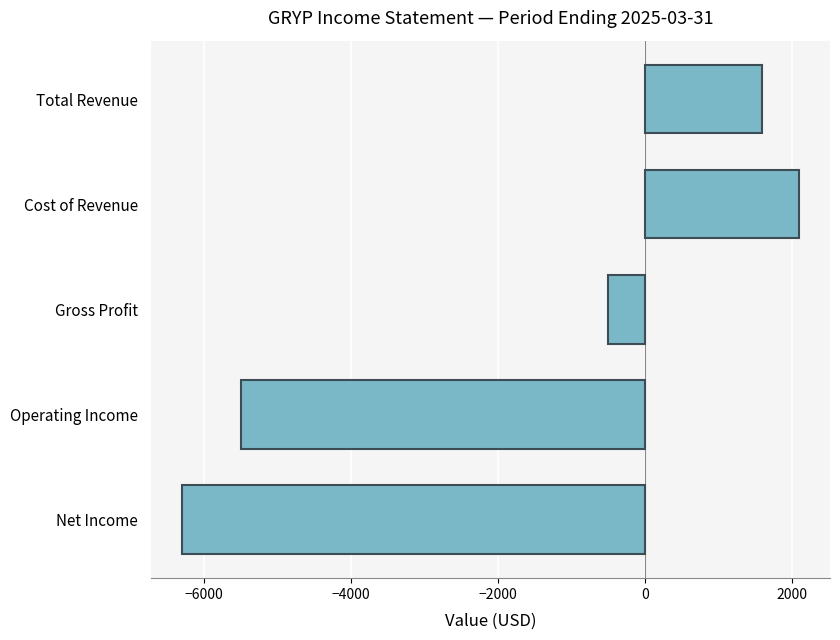

The chart shows a value of -2852 at Net Income. True or false?

False